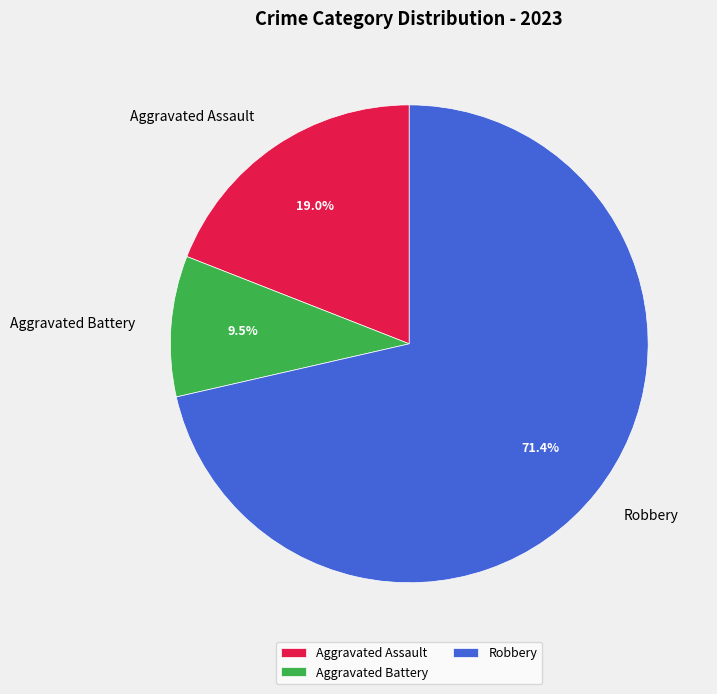

Which category has the smallest portion of the pie?

Aggravated Battery